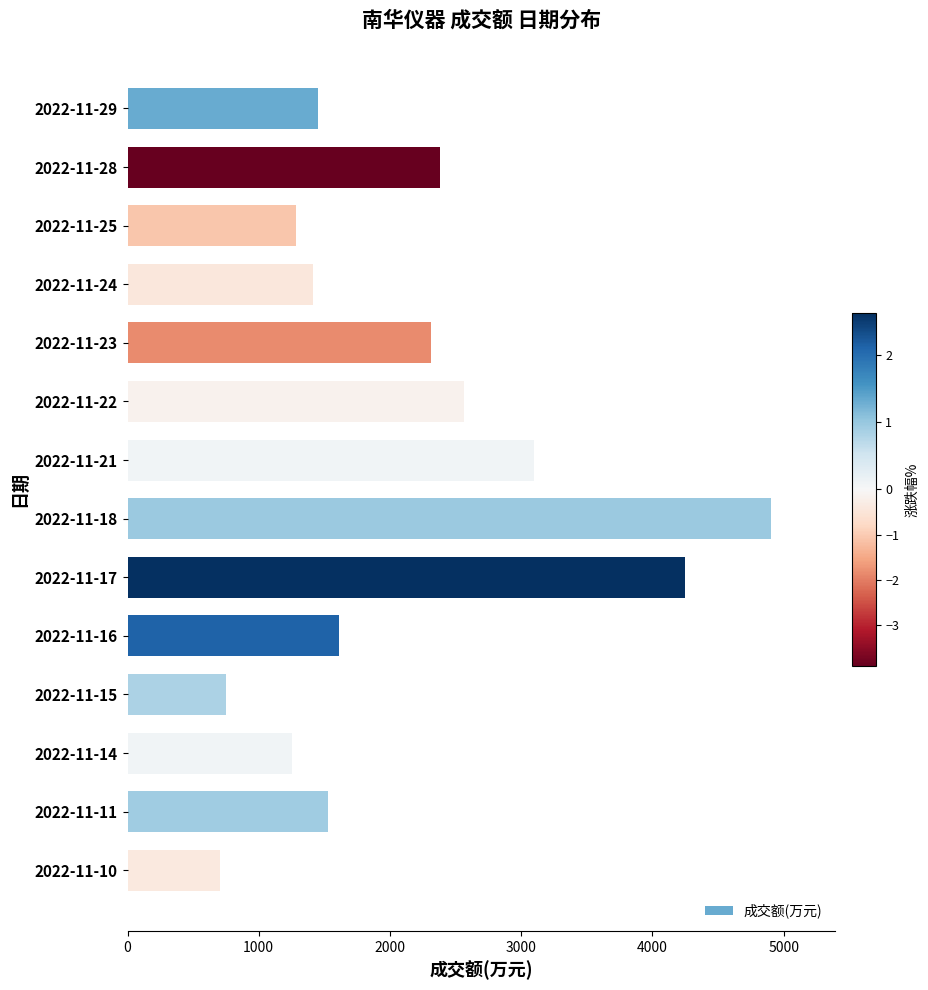

Are the bars grouped side by side (vs. stacked)?

No